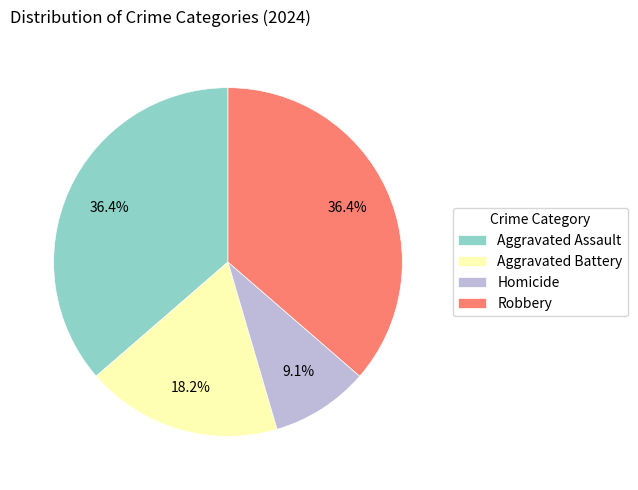

To the nearest percent, what is the average slice percentage?

25%